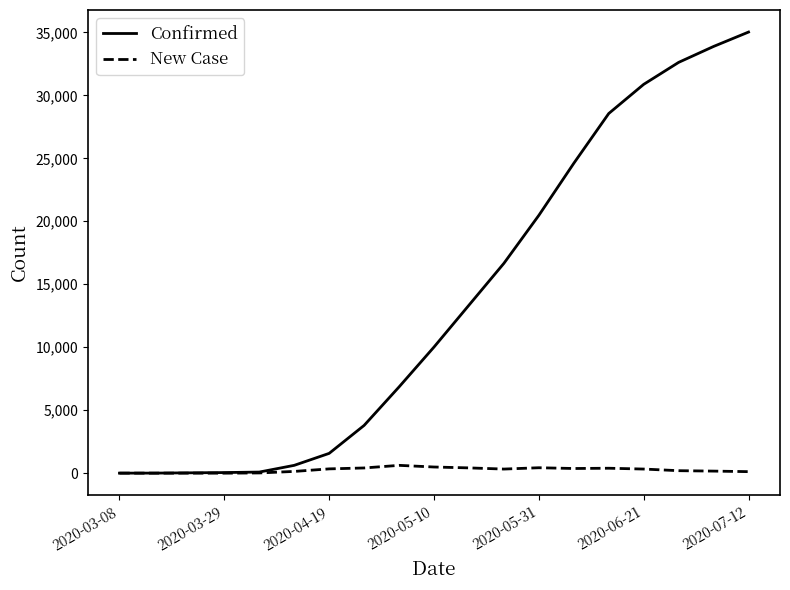

Which series has the widest spread of values?

Confirmed